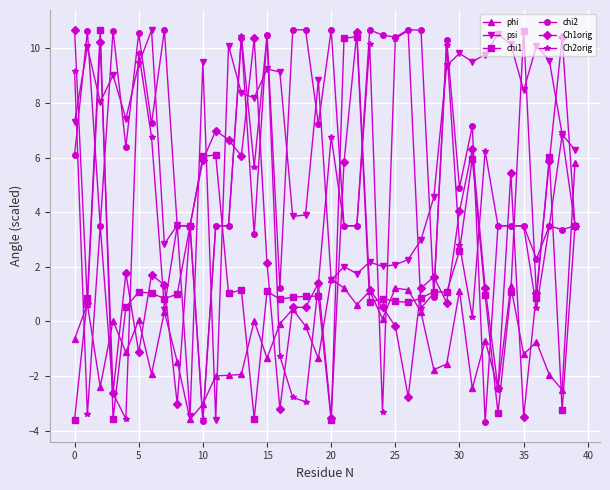

What is the value of the phi point at the 1st from the left?

-0.6